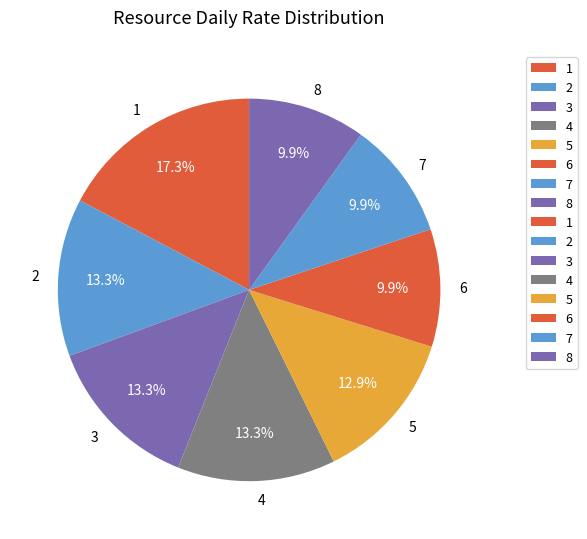

Is it true that 4 is 13% of the pie?

True